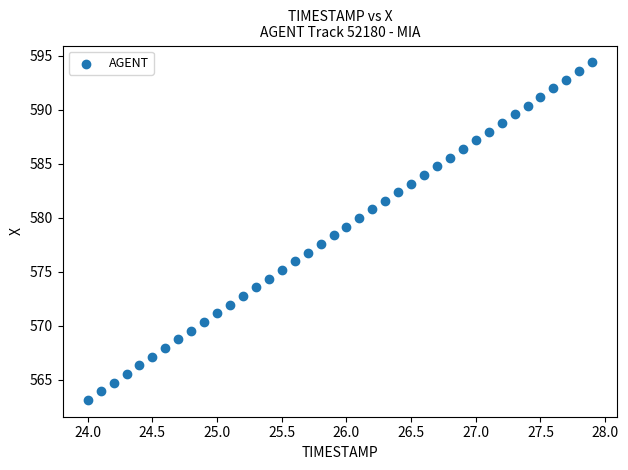

What is the range of X values (max minus min)?

3.9